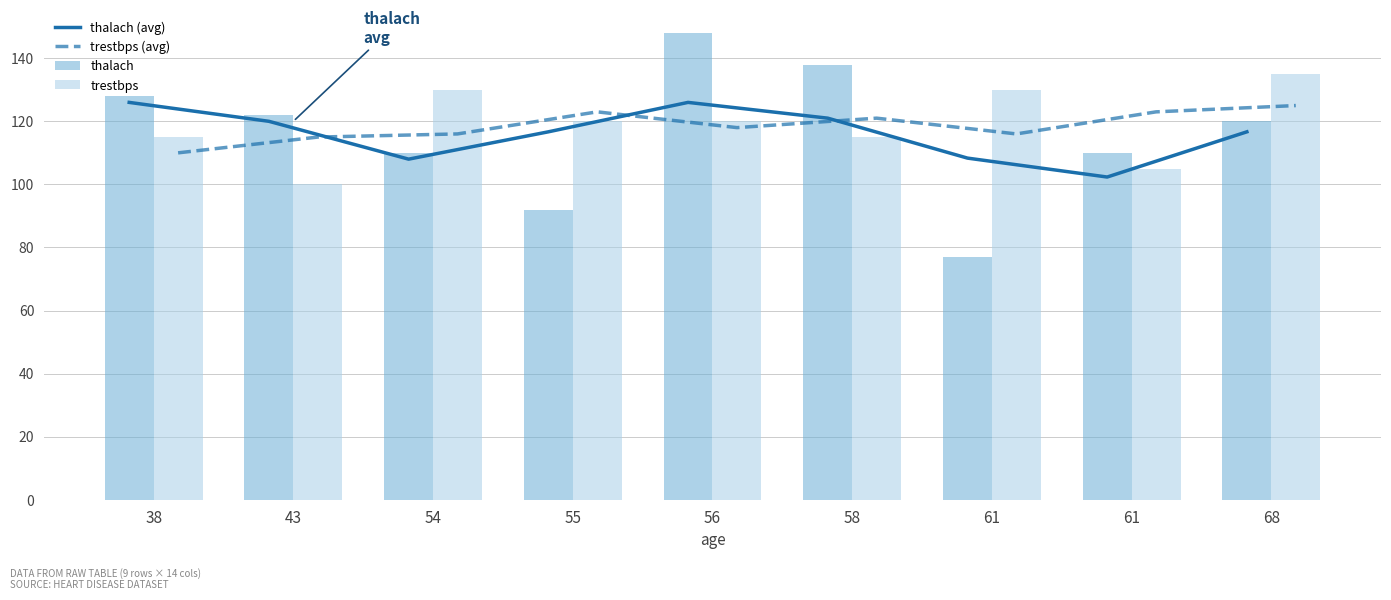

Which series has the widest spread of values?

thalach